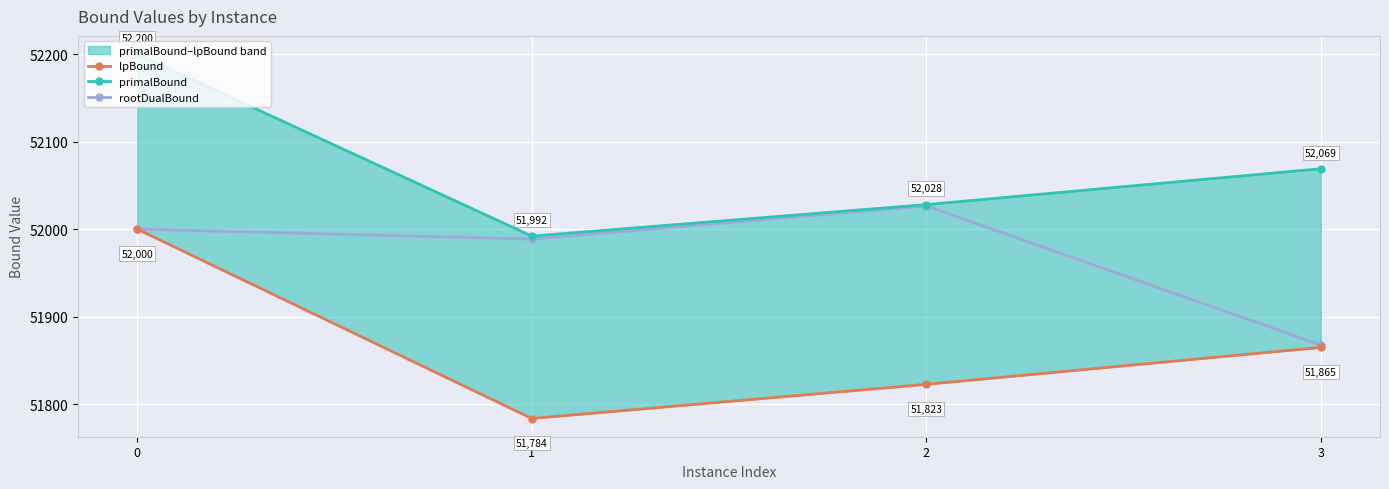

What is the average value of the primalBound series?

52072.2